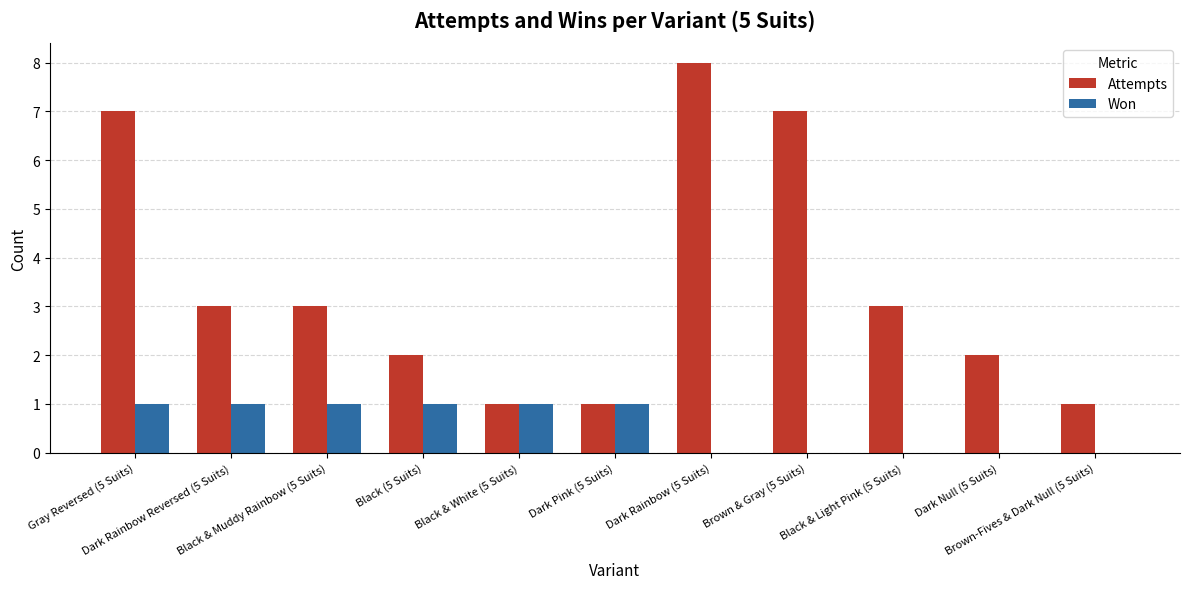

How many categories are shown in the chart?

11